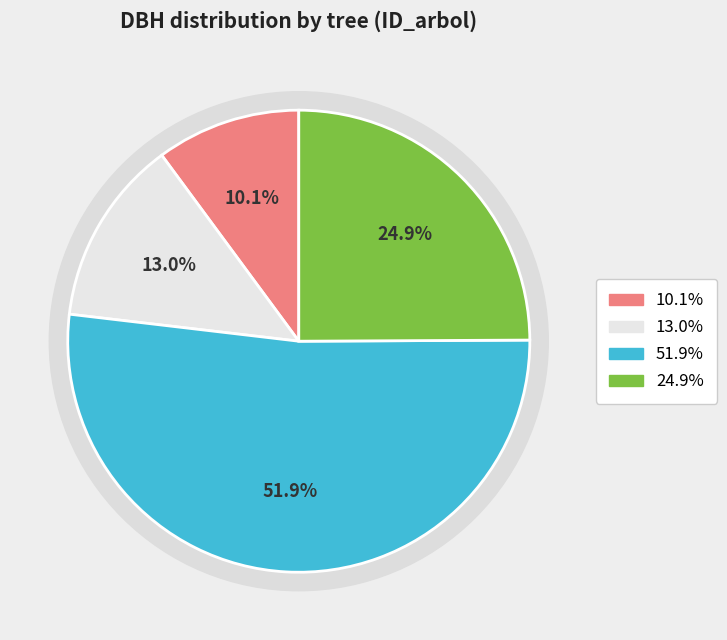

Is 90473026 the majority of the pie?

No